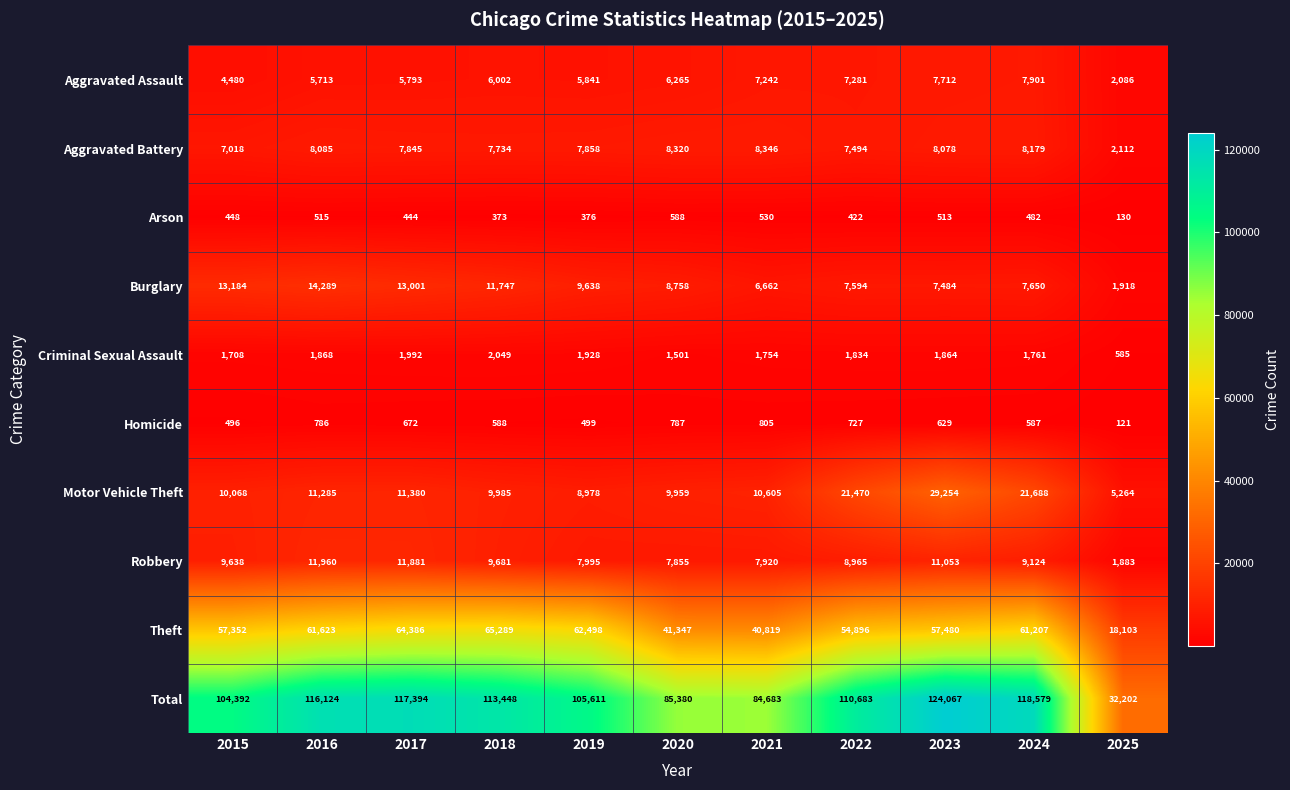

What is the difference between the highest and lowest values at 2019?

105235